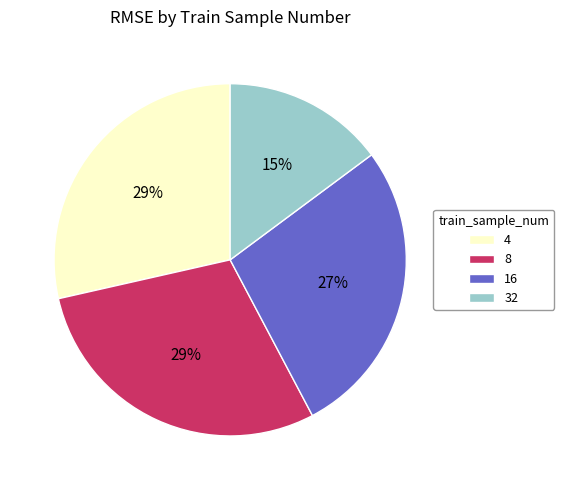

Does any single category account for the majority?

No